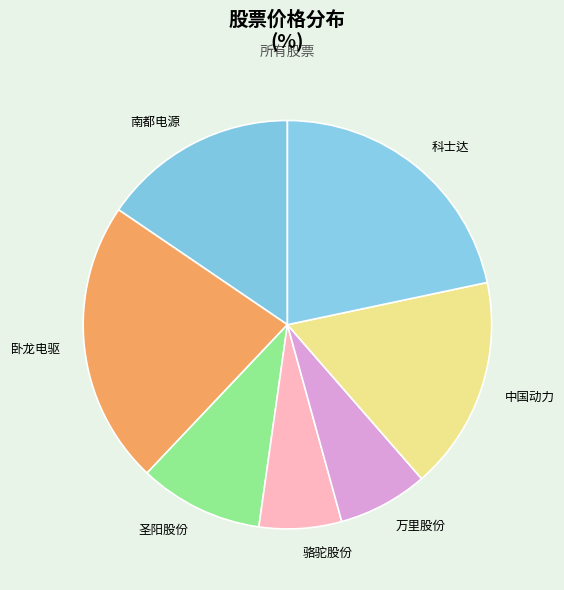

Is it true that 圣阳股份 is 10% of the pie?

True